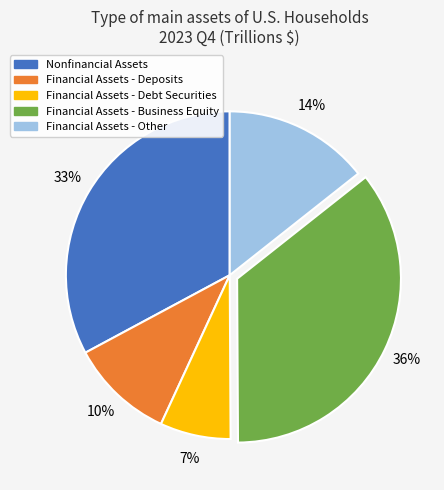

How many segments does this pie chart have?

5